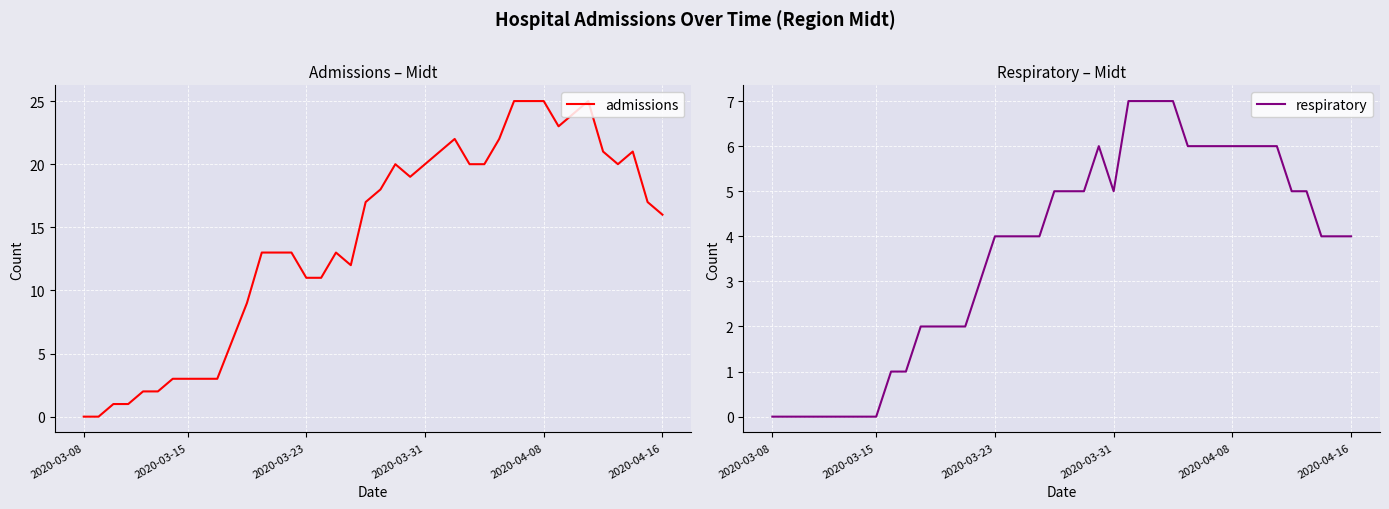

What is the sum of all admissions values?

560